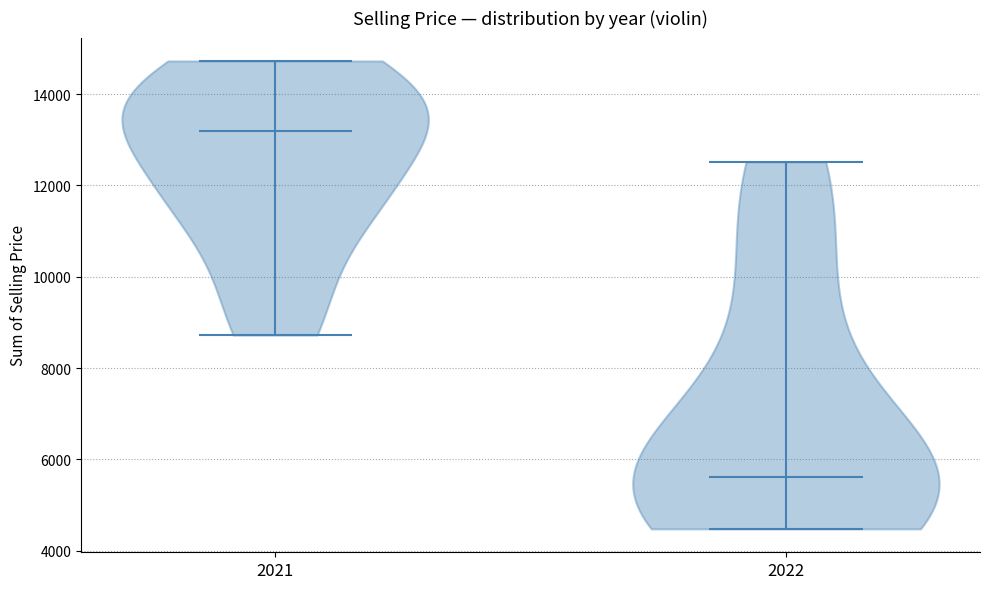

Reading left to right, read every violin against the y-axis: where its median line is, and the lowest and highest points it reaches. The values are not printed on the chart, so give them approximately, as read against the axis.

2021: median line 13200, lowest point 8800, highest point 14800
2022: median line 5600, lowest point 4400, highest point 12600